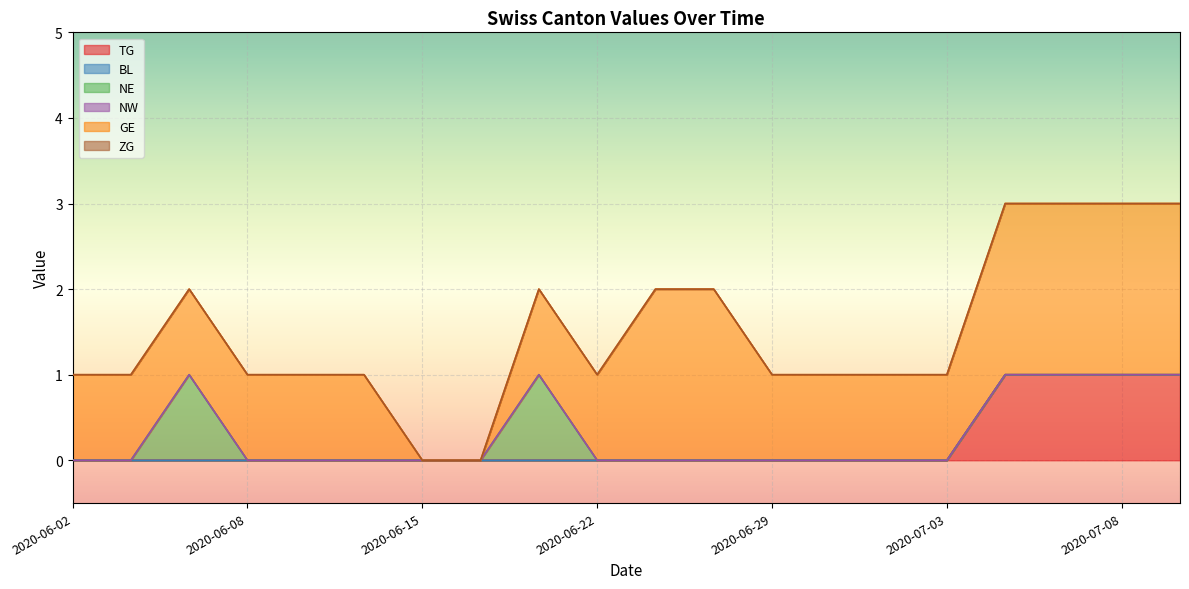

How many TG values are between 0 and 1?

20